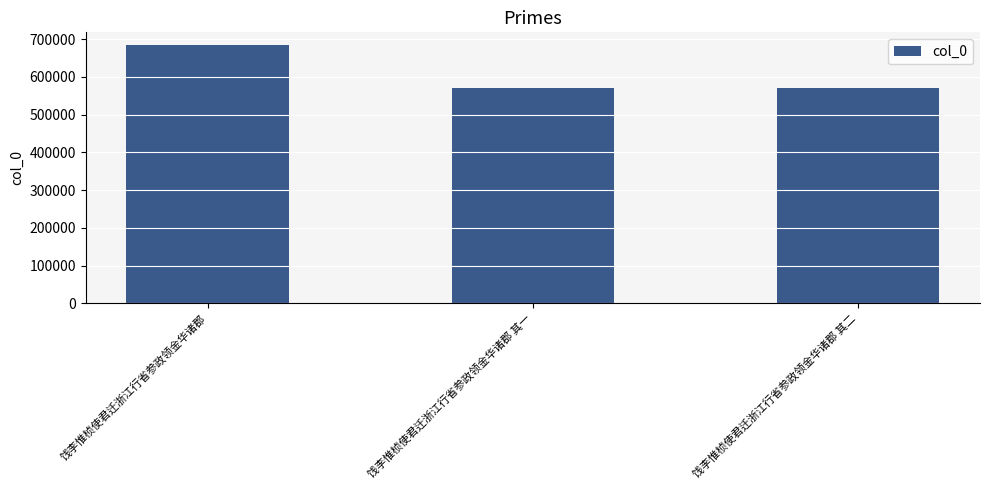

What is the sum of the values at 饯李惟桢使君迁浙江行省参政领金华诸郡 其一 and 饯李惟桢使君迁浙江行省参政领金华诸郡?

1253324